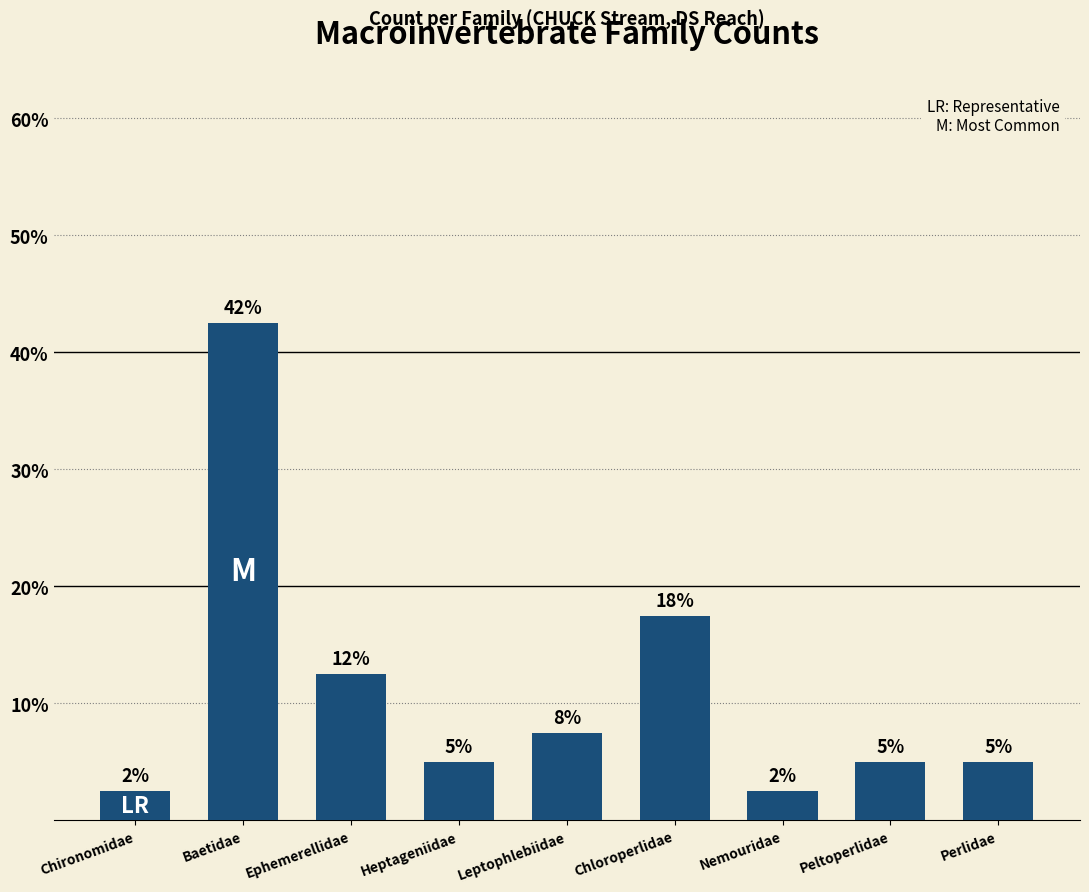

At which label does the data first exceed 5?

Baetidae